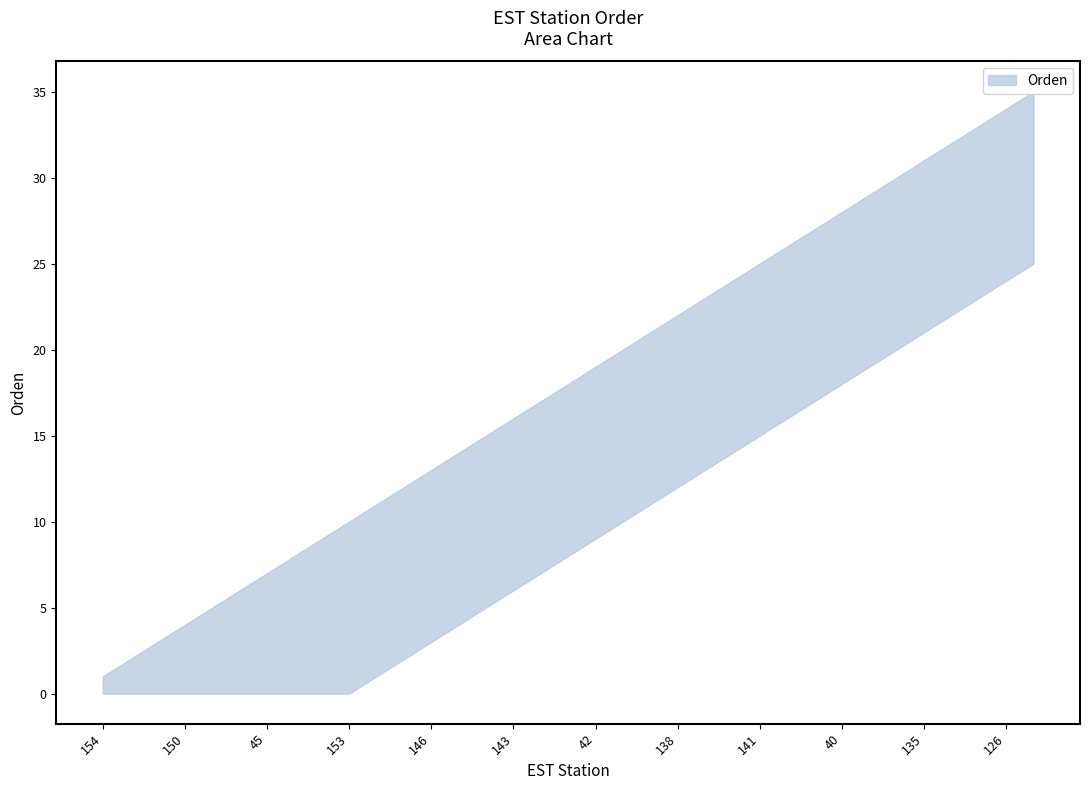

Where does the data first go above 18?

42